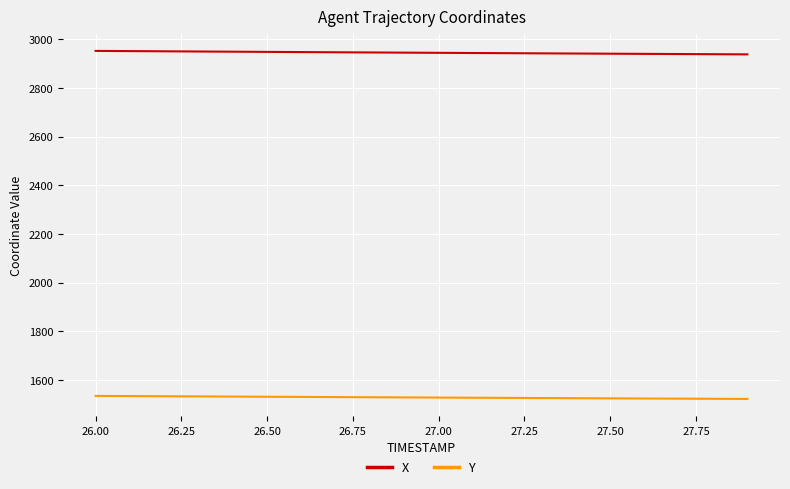

Which series has the largest total across all categories?

X